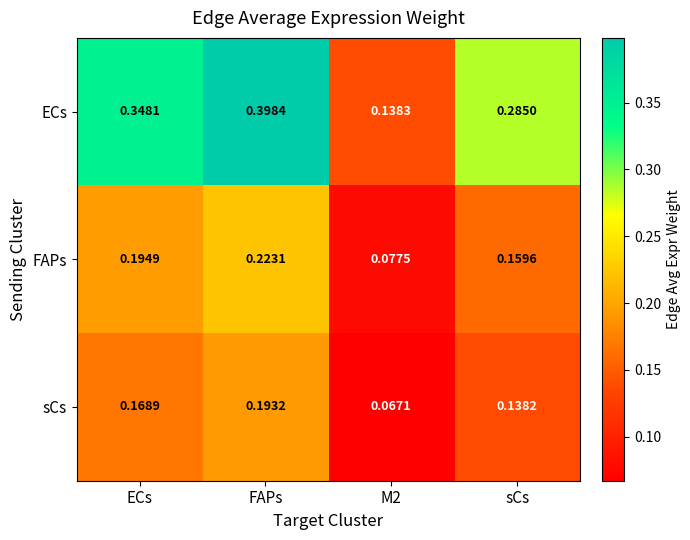

Which series has the largest range (max minus min)?

ECs